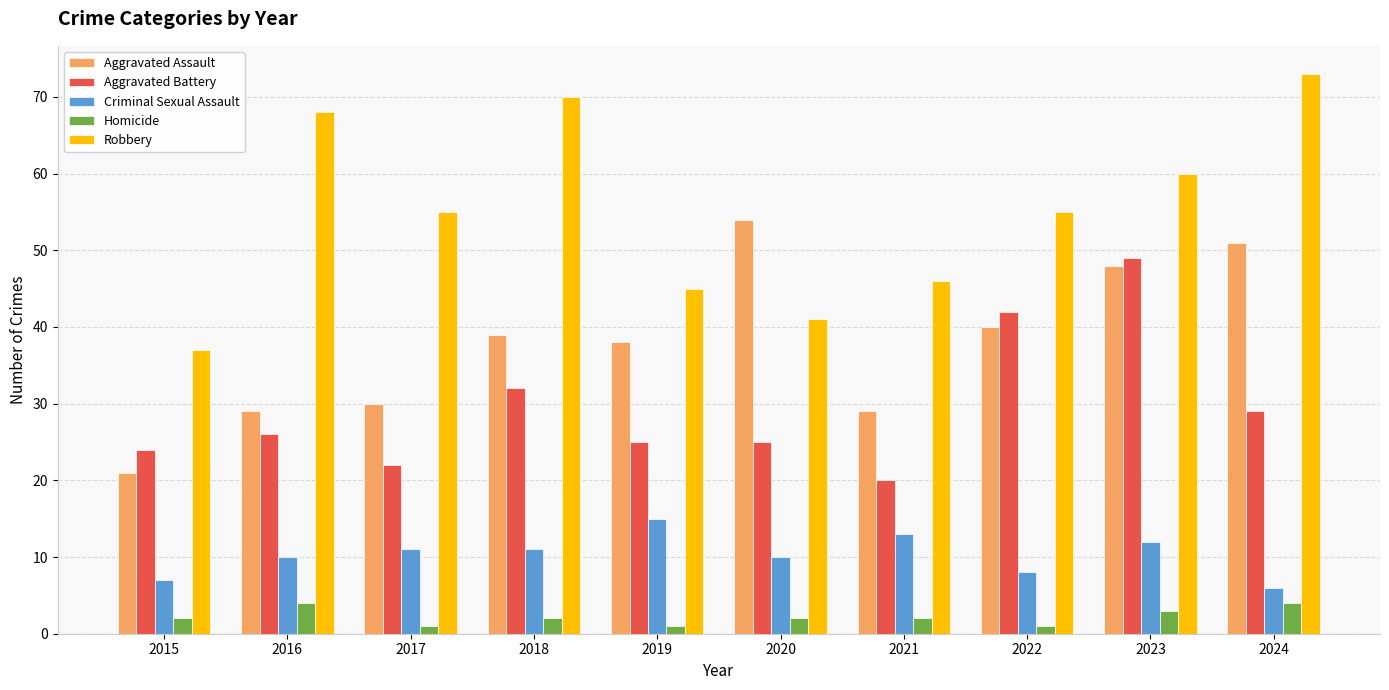

At which category is the sum across all series the highest?

2023